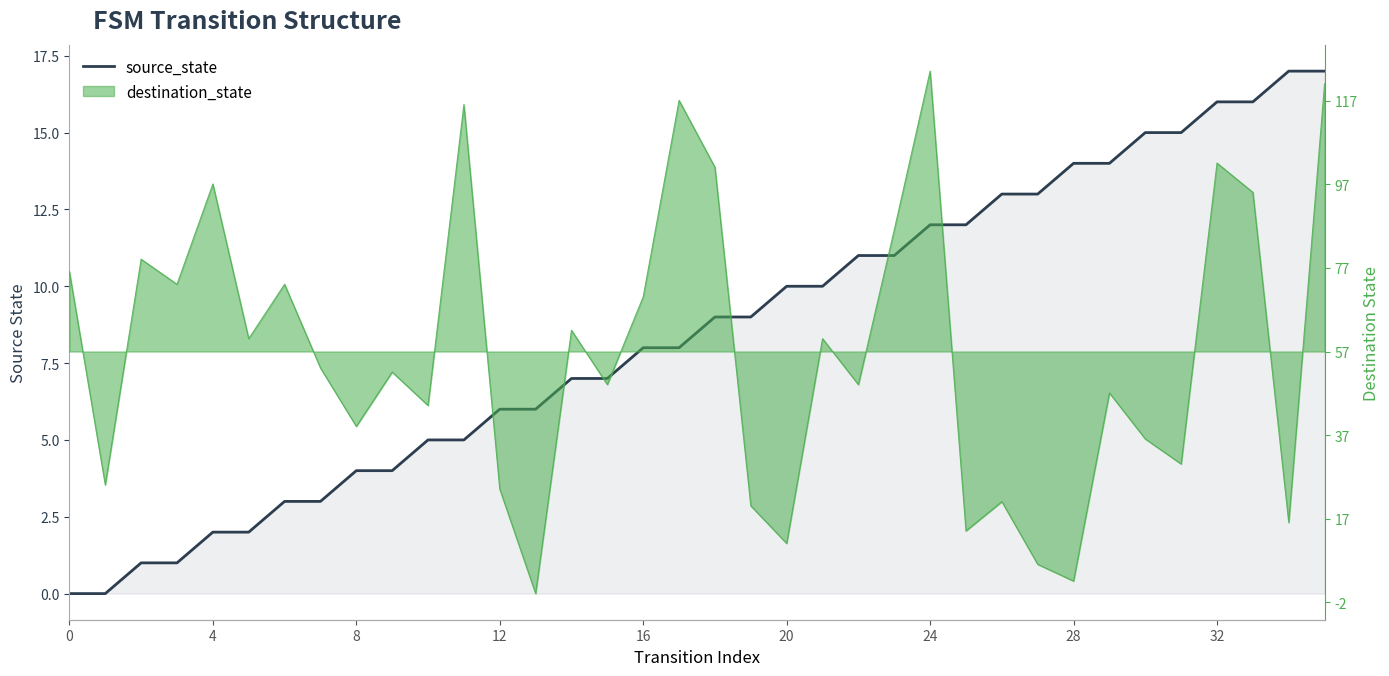

What is the difference between the maximum and second lowest values?

17